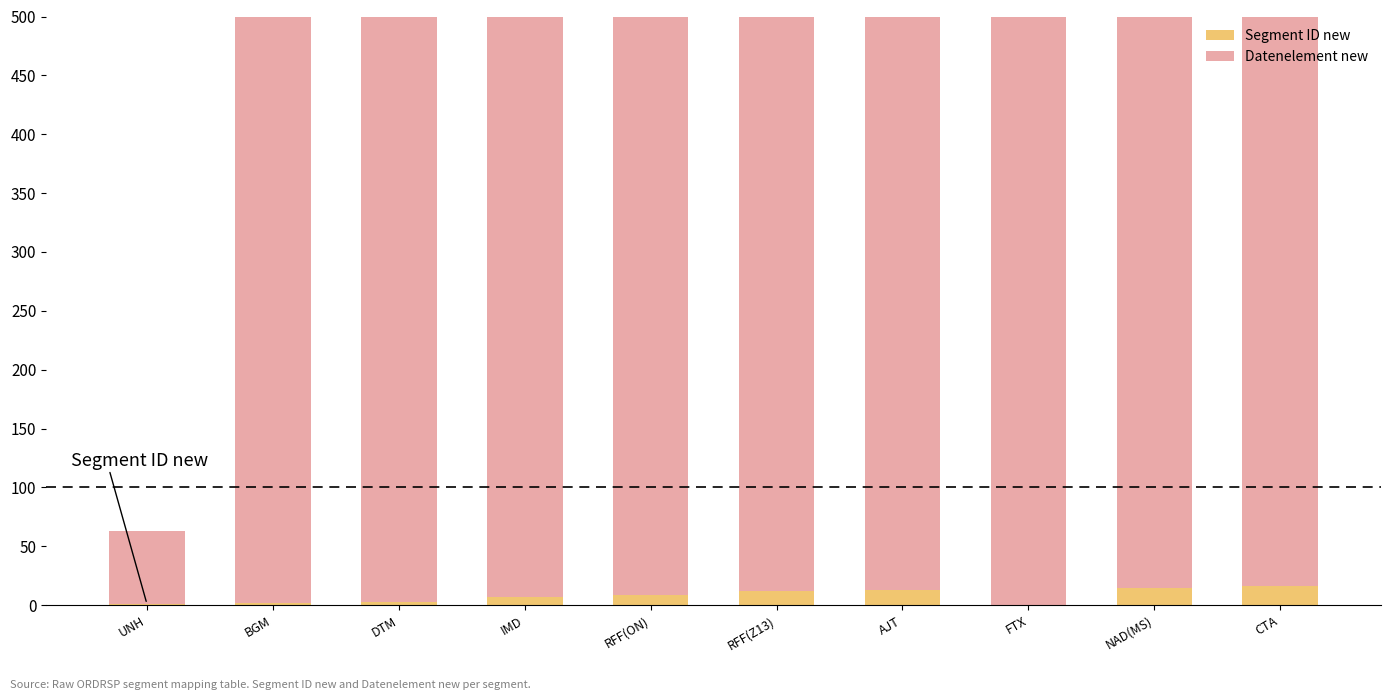

List the series in order of their peak value, highest first.

Datenelement new, Segment ID new